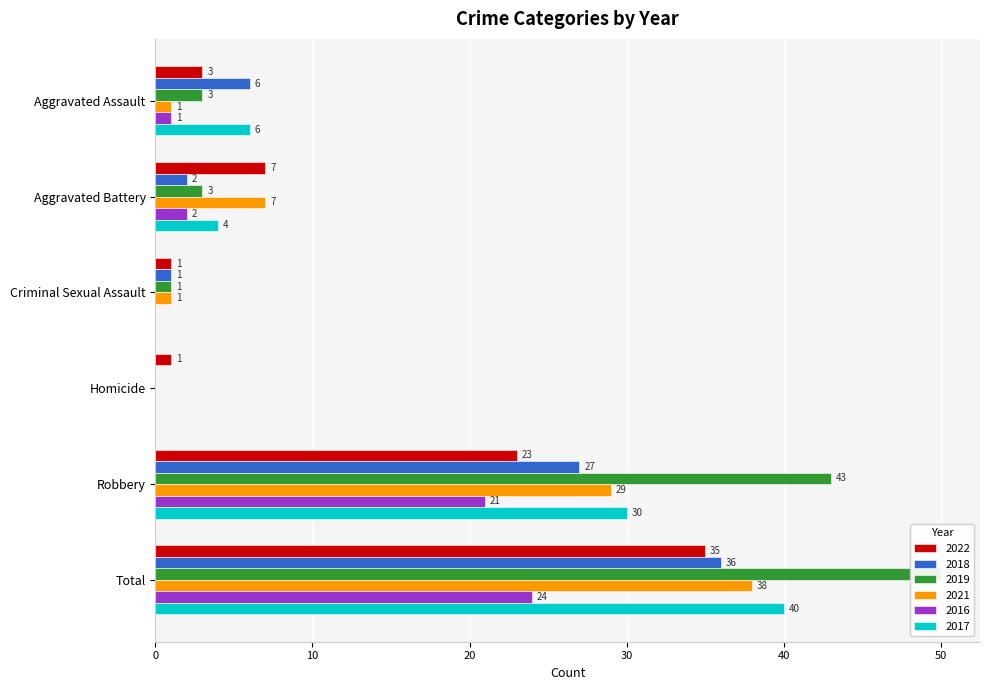

Is it true that 2022 equals 1 at Criminal Sexual Assault?

False